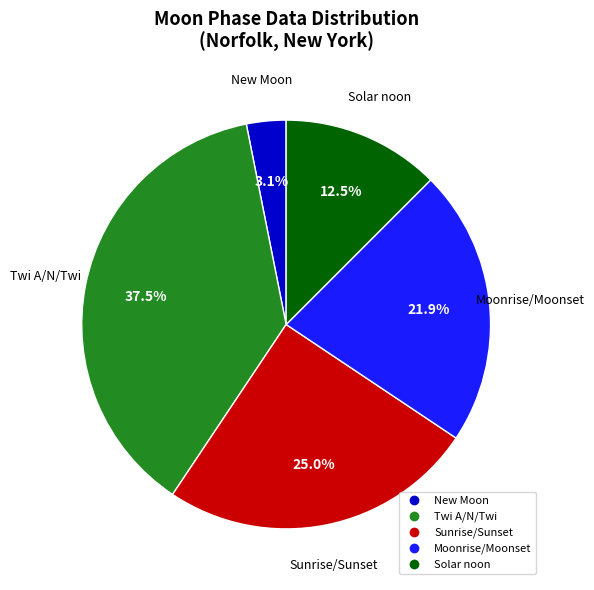

Does any single category account for the majority?

No